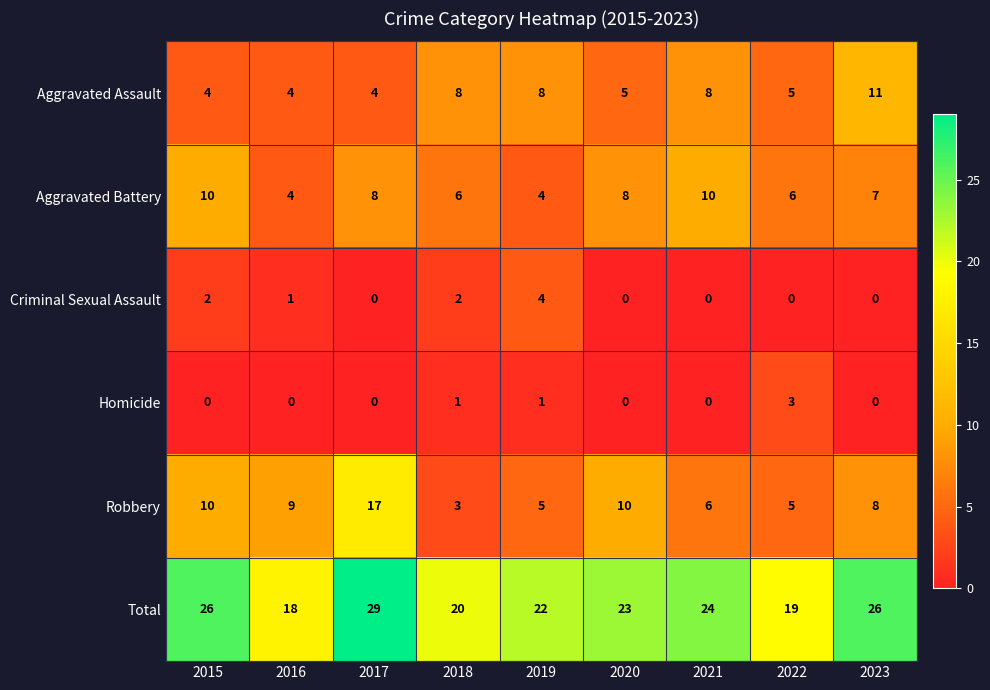

Count the Homicide values in the range 0 to 1.

8